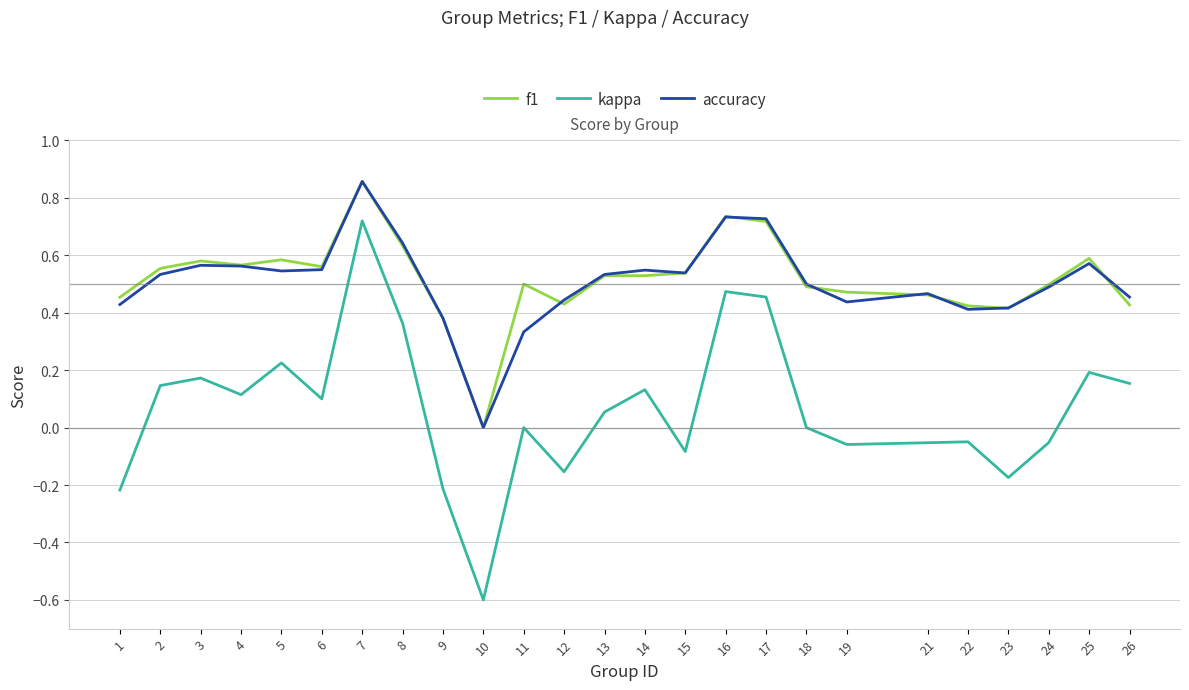

At 25, list the series in order from smallest to largest.

kappa, accuracy, f1